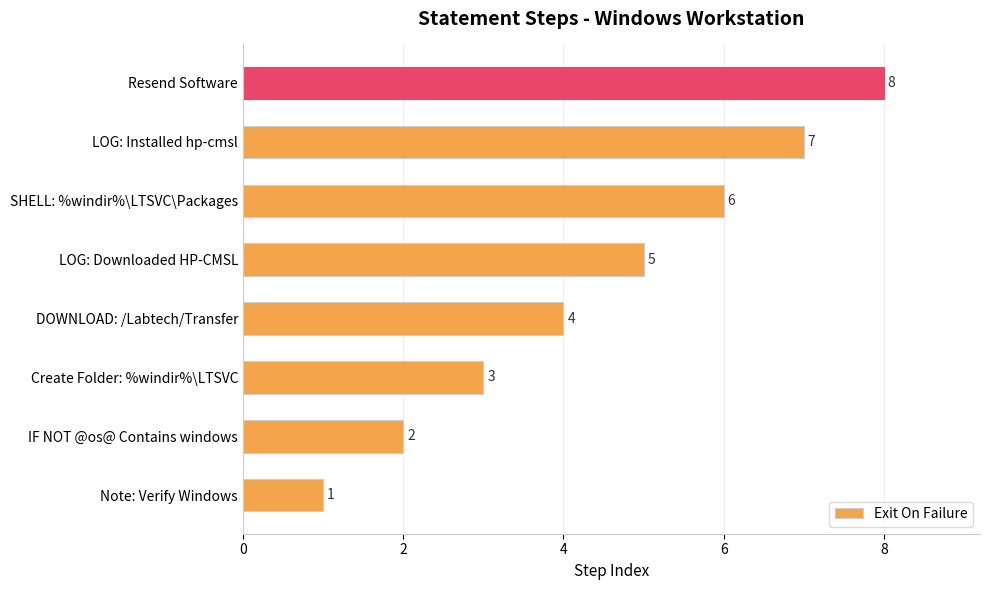

What is the difference between the maximum and minimum values?

7